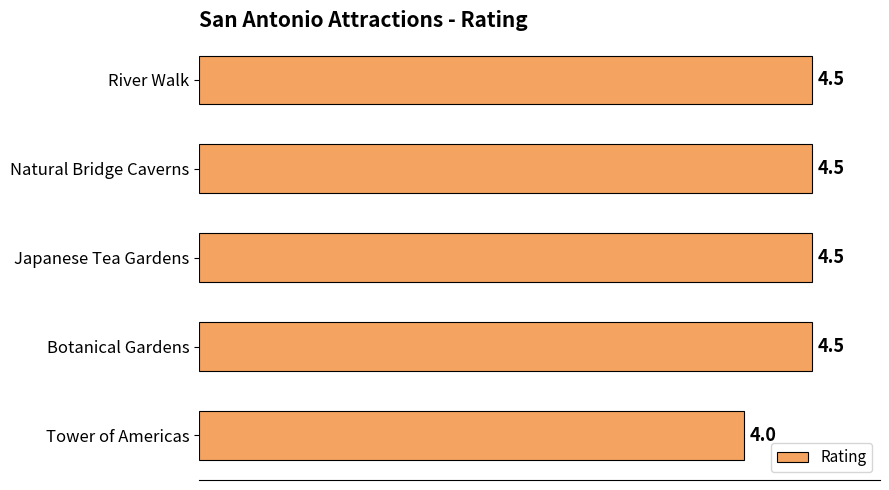

How many data points are above 4?

4